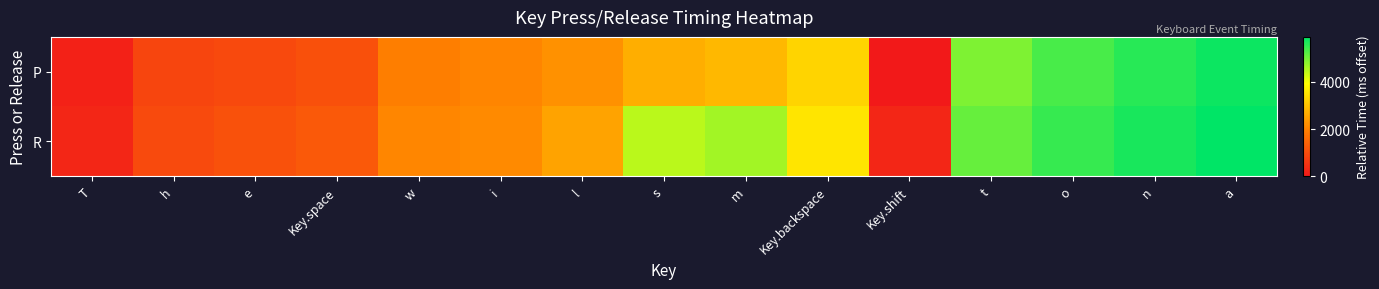

What is the spread (max minus min) of values at T?

96